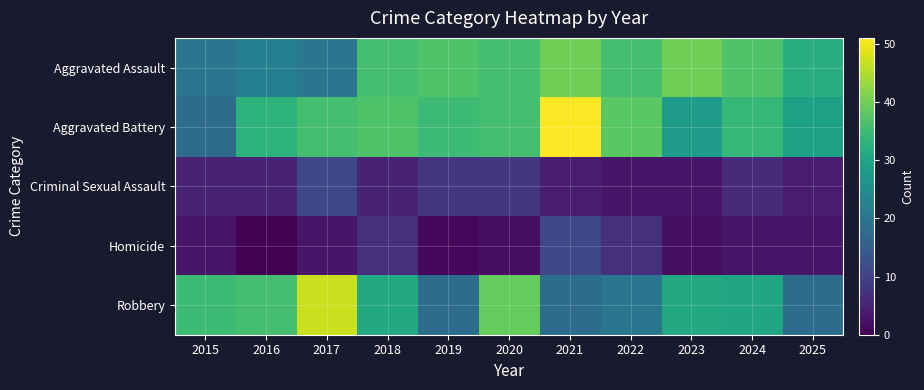

What is the total value across all series at 2015?

81